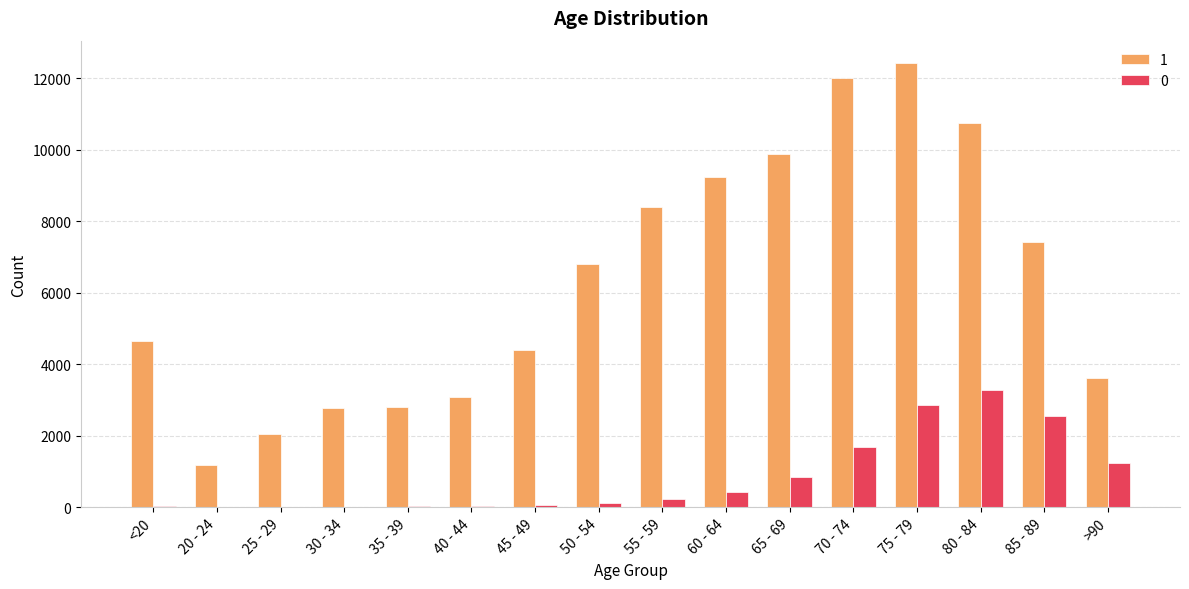

The value of 1 at 60 - 64 is 9236. True or false?

True